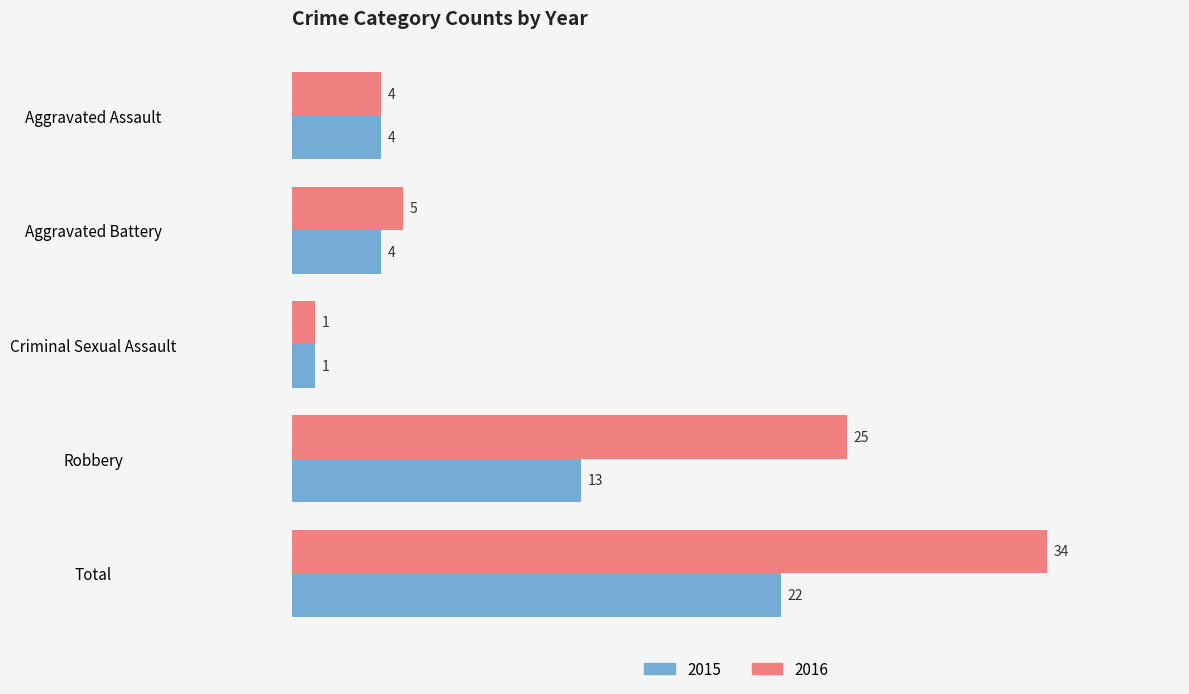

What are all the series names shown in the legend?

2015, 2016